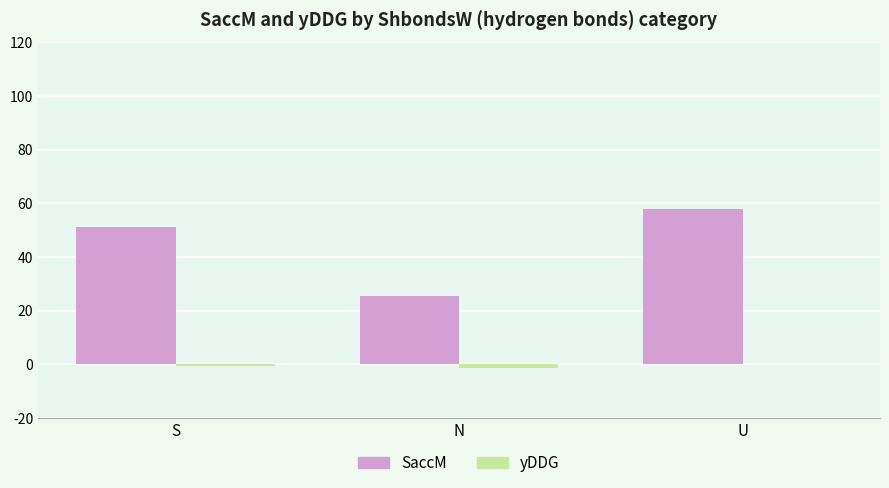

True or false: yDDG has a value of -1.4 at N.

True